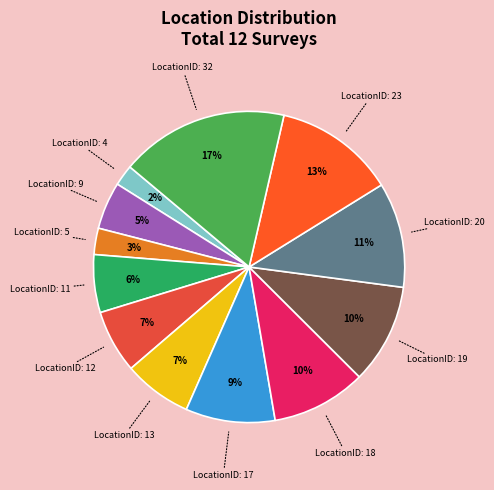

How many slices are in this pie chart?

12